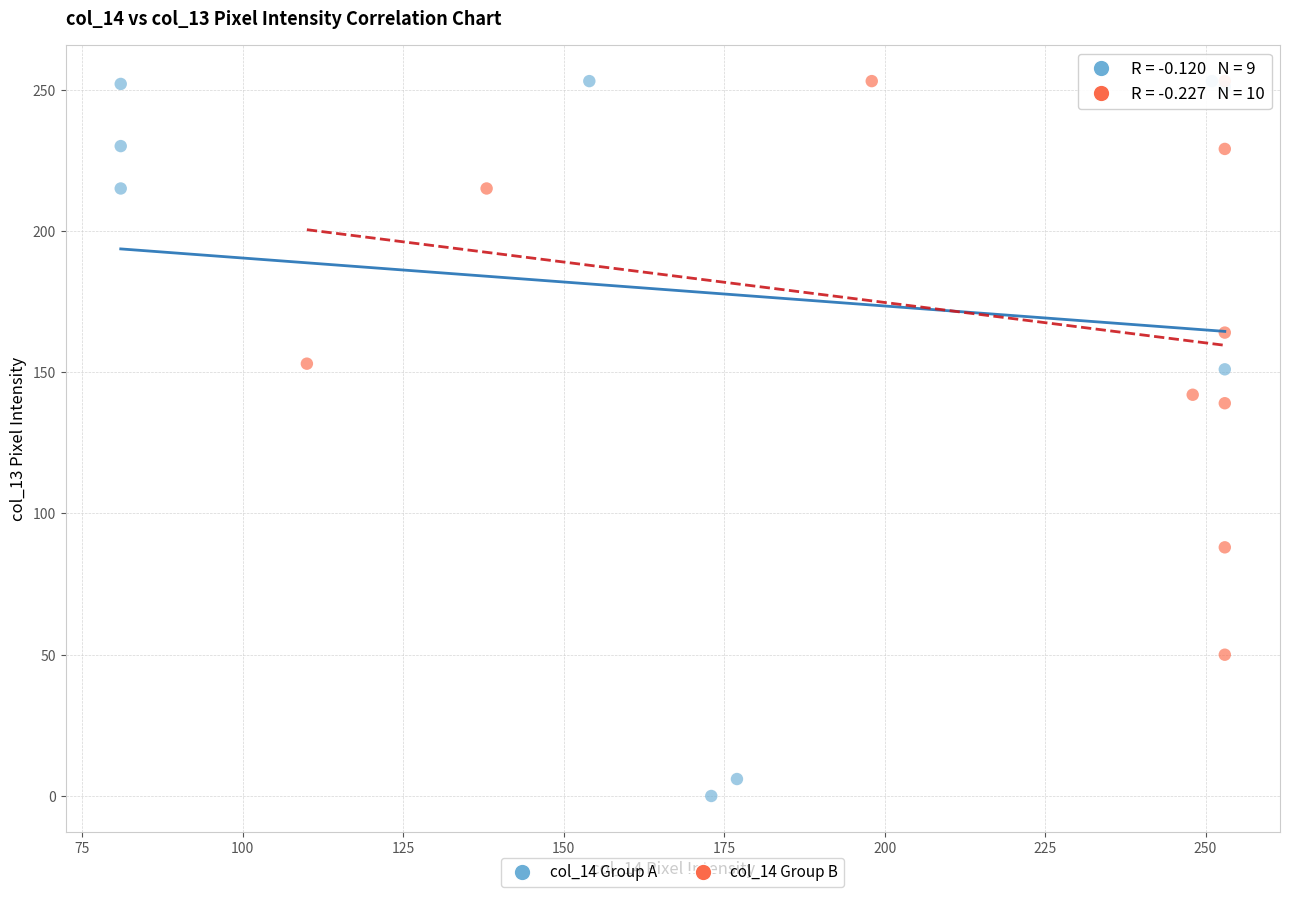

What are all the series names shown in the legend?

col_14 Group A, col_14 Group B